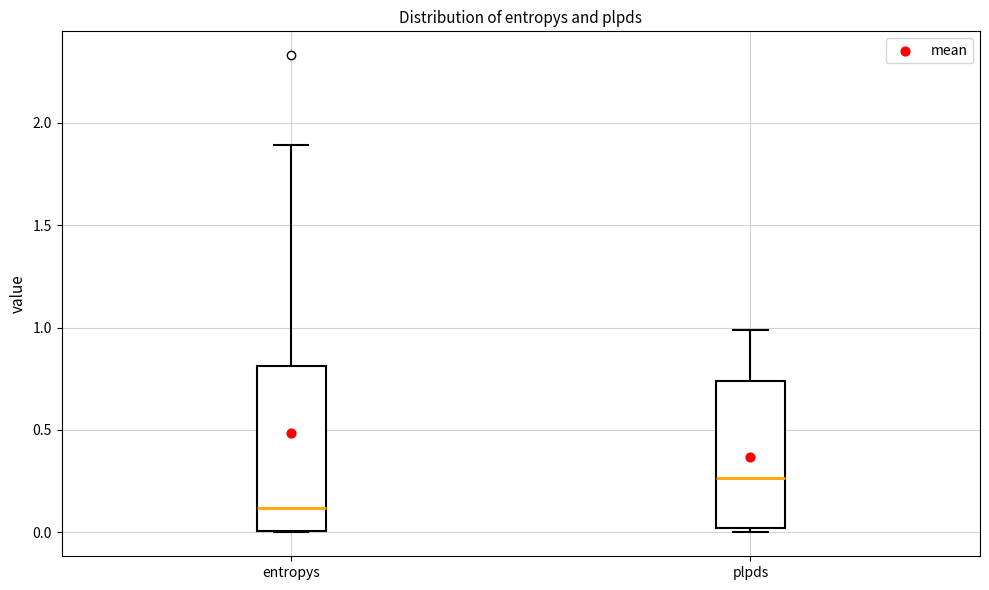

Where is the upper edge of the box for plpds on the y-axis? The values are not printed on the chart, so give them approximately, as read against the axis.

0.75